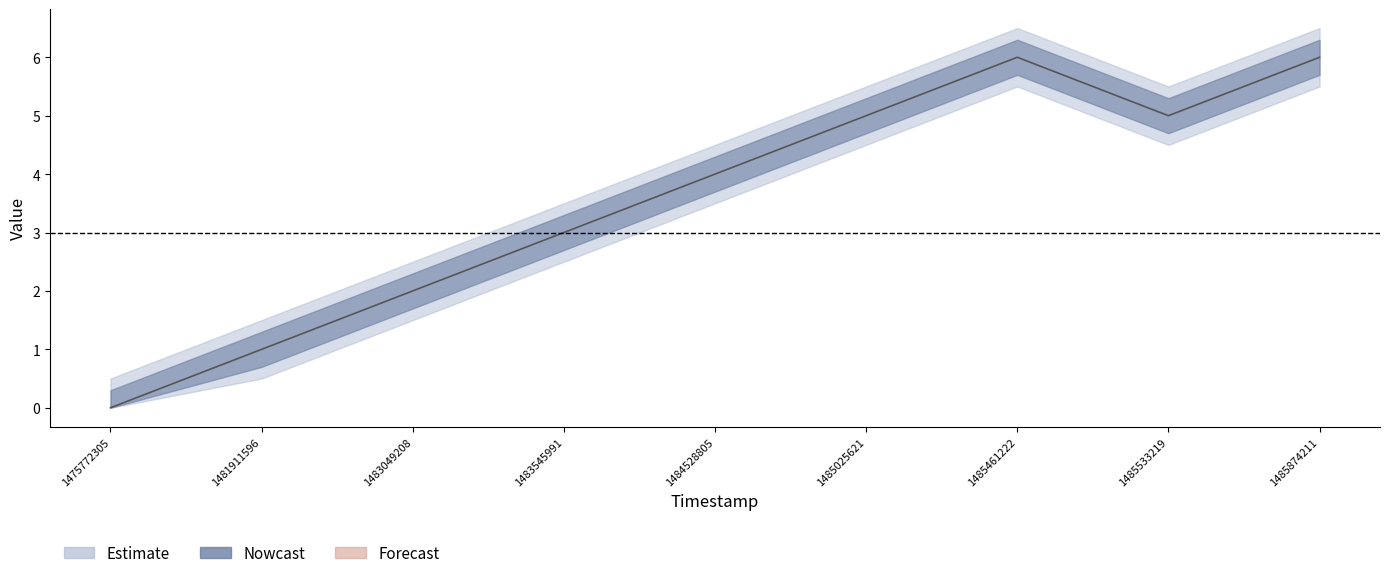

Rank the categories by value from lowest to highest.

1475772305, 1481911596, 1483049208, 1483545991, 1484528805, 1485025621, 1485533219, 1485461222, 1485874211